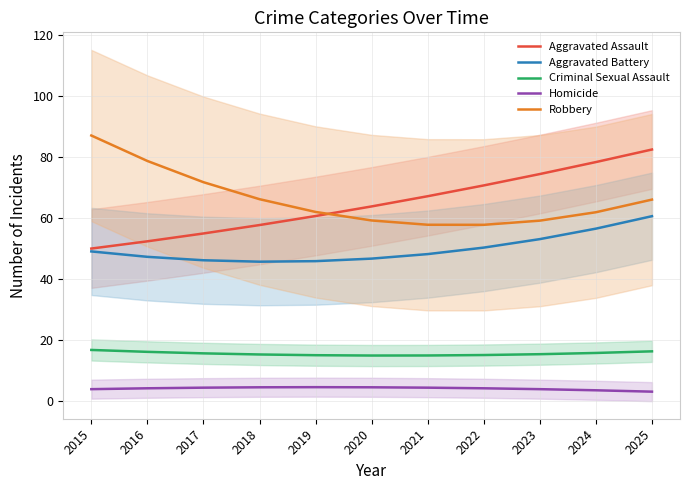

What is the total value across all series at 2015?

207.0